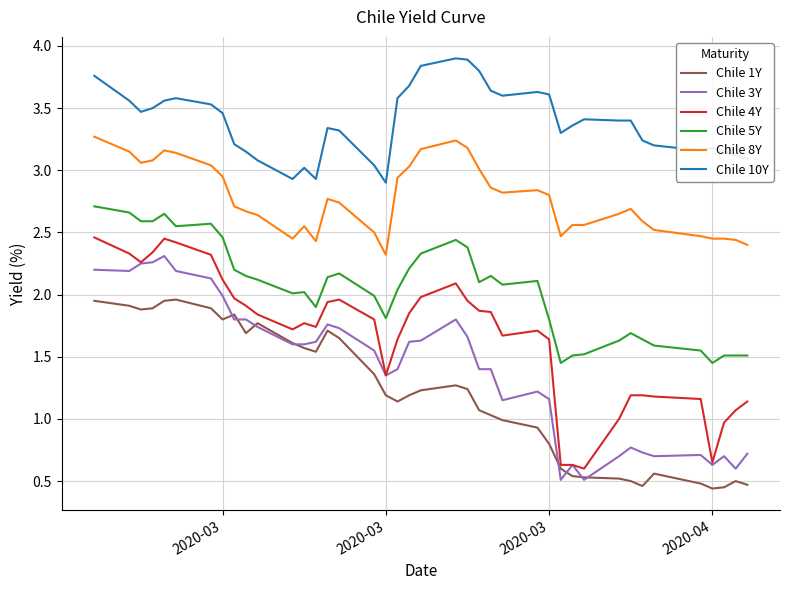

Which series has the largest total across all categories?

Chile 10Y